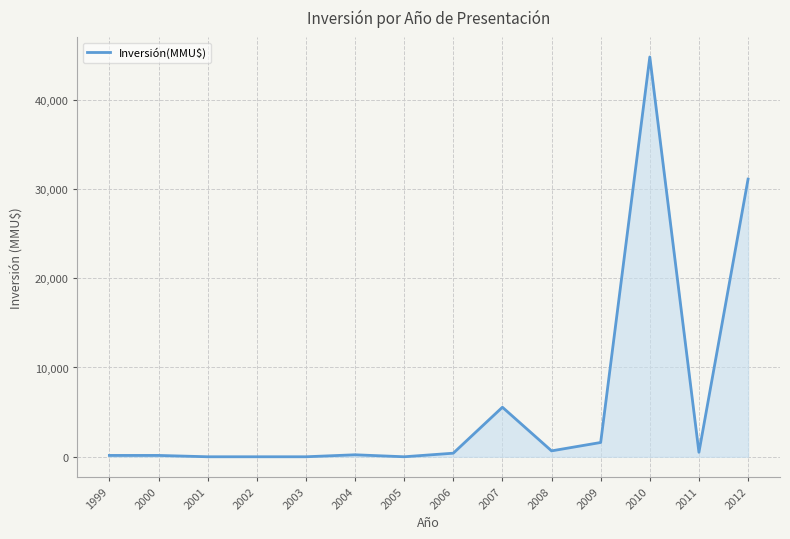

How many lines are shown in the chart?

1